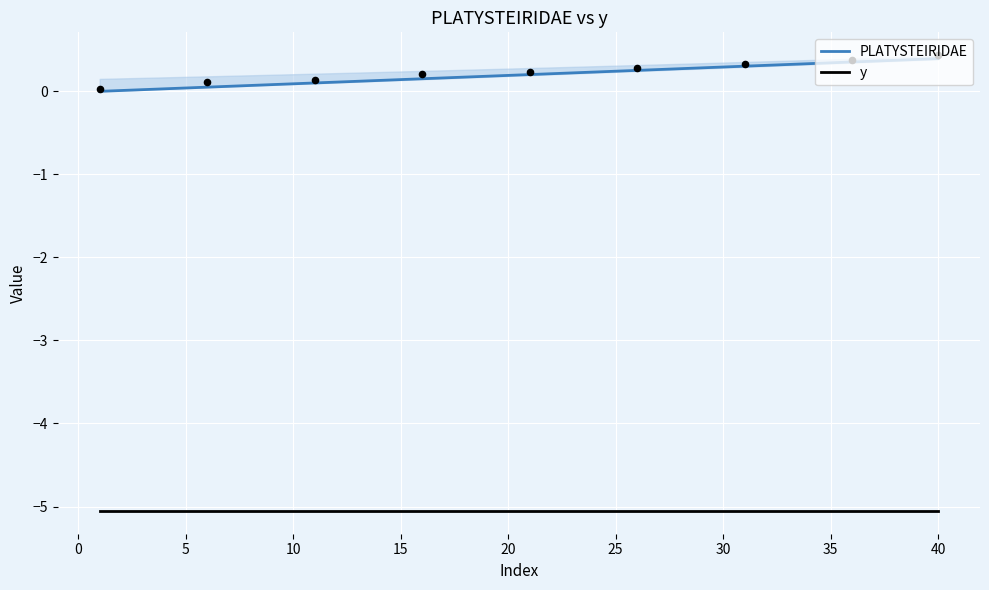

Which series has the largest Y range (max minus min)?

PLATYSTEIRIDAE